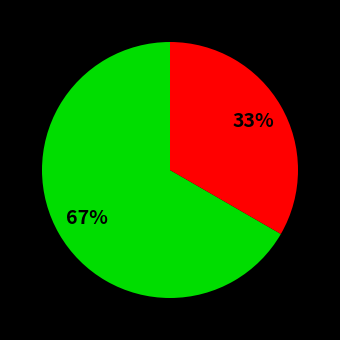

To the nearest percent, what is the average slice percentage?

50%